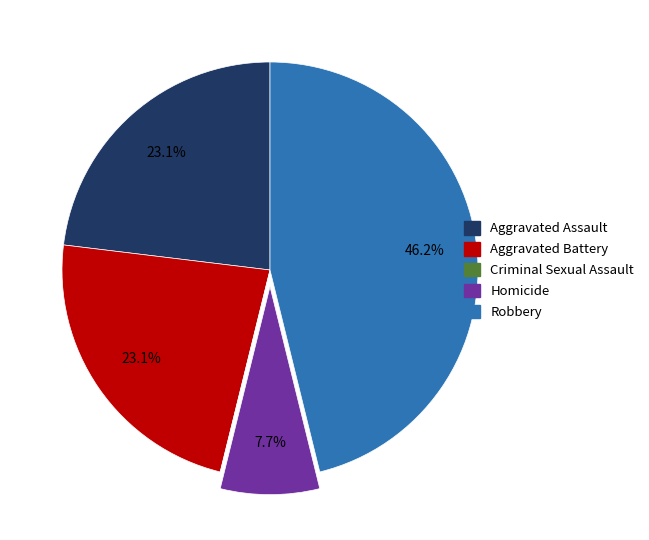

How much of the chart is everything except Homicide?

92.3%